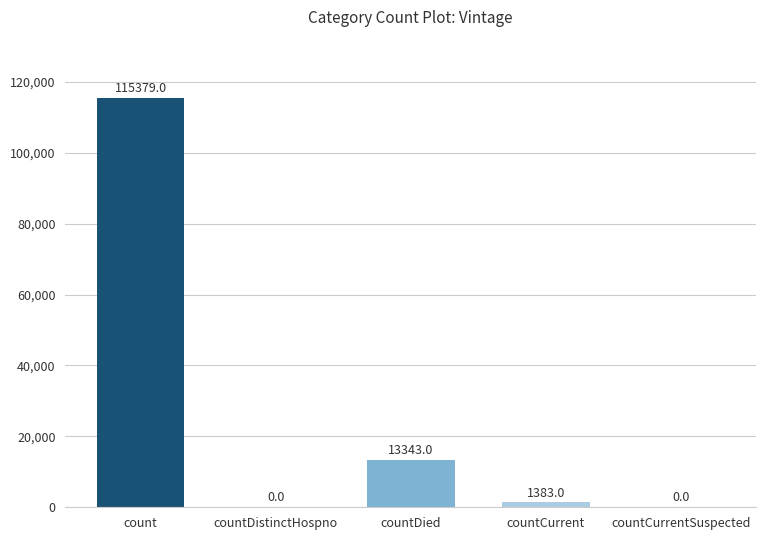

How many positive values are there?

3